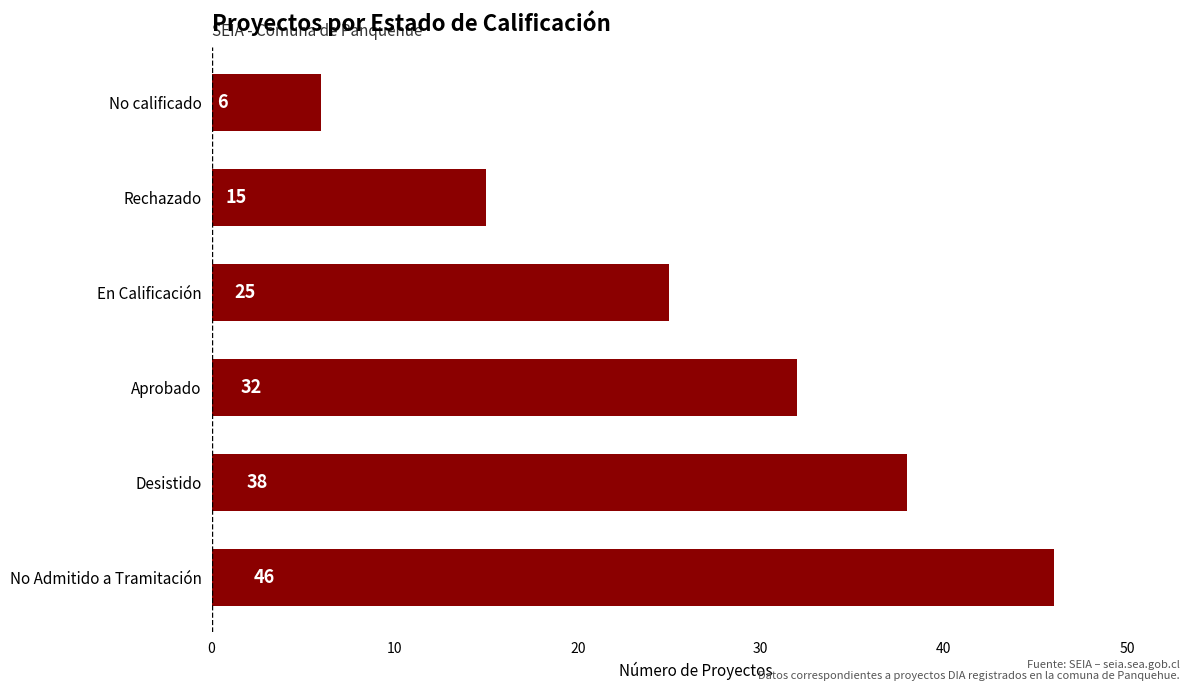

Is it true that the value at Rechazado is 15?

True